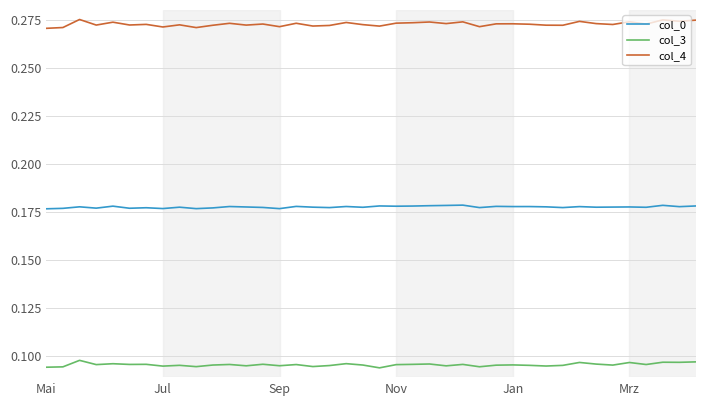

Count the col_4 values in the range 0 to 1.

40